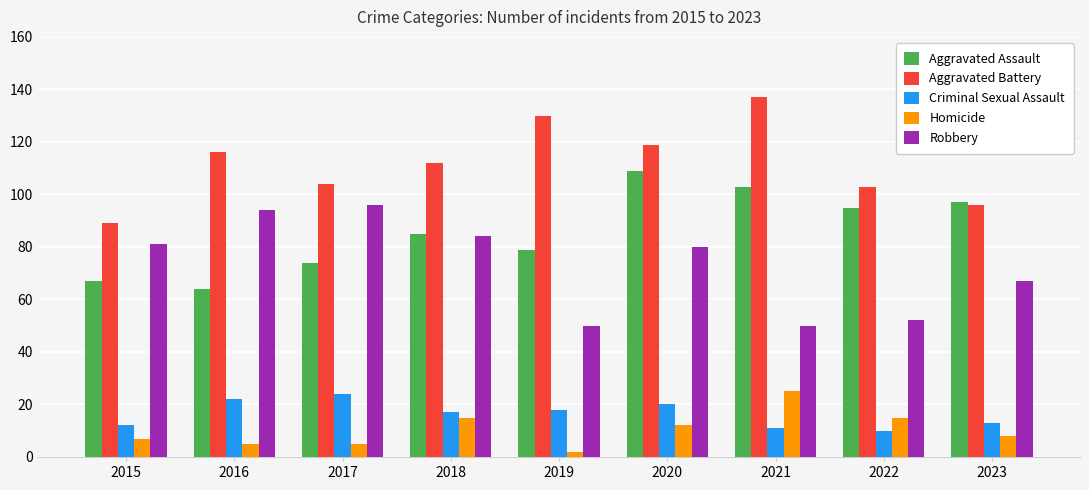

At 2019, list the series in order from smallest to largest.

Homicide, Criminal Sexual Assault, Robbery, Aggravated Assault, Aggravated Battery